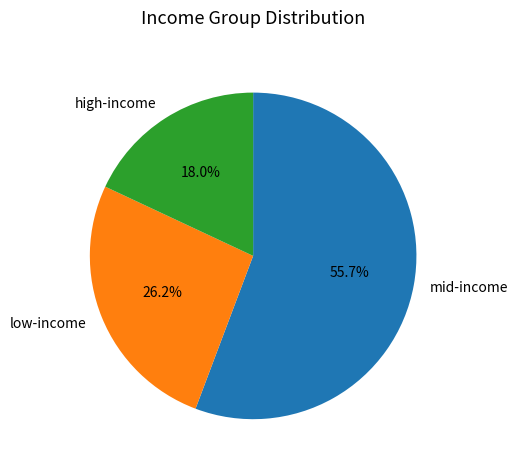

How many slices are in this pie chart?

3